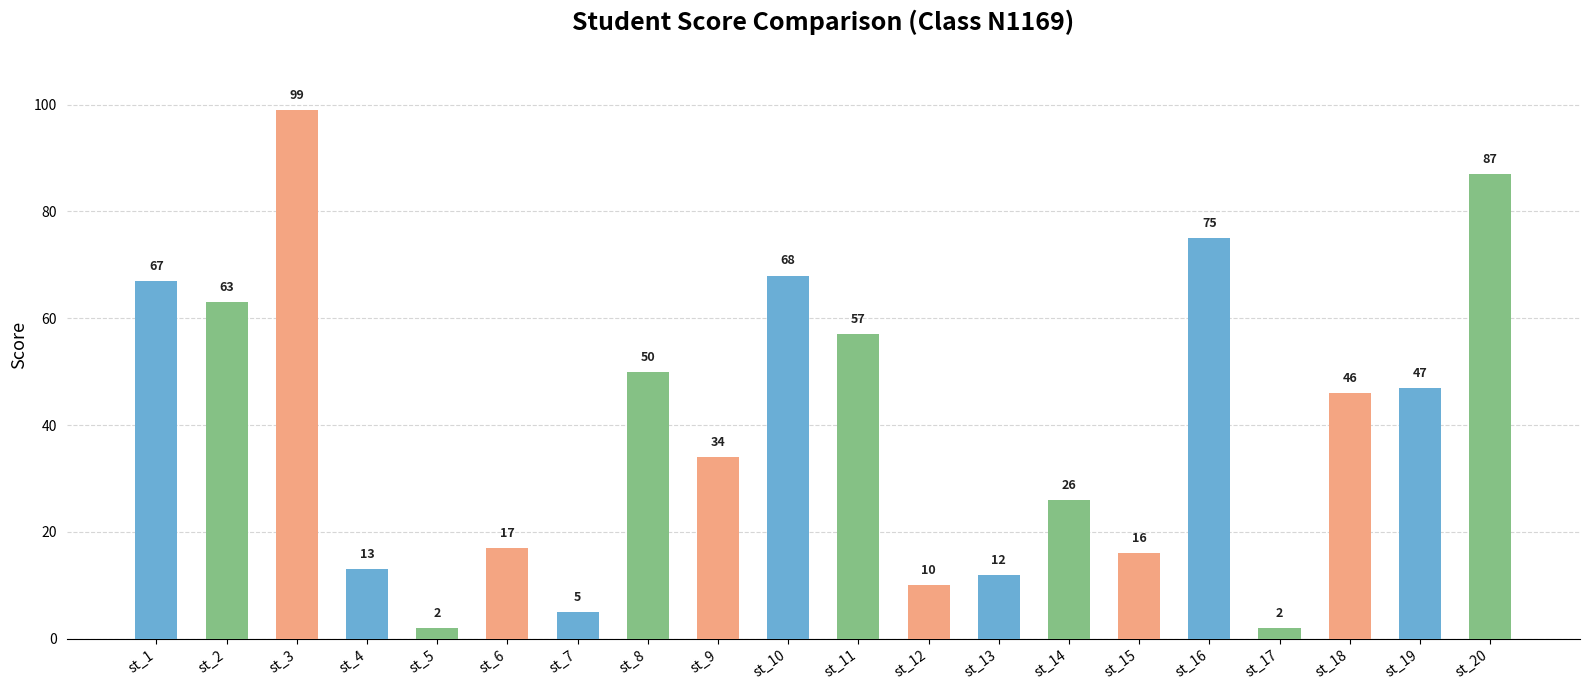

What is the change in value from st_14 to st_15?

-10